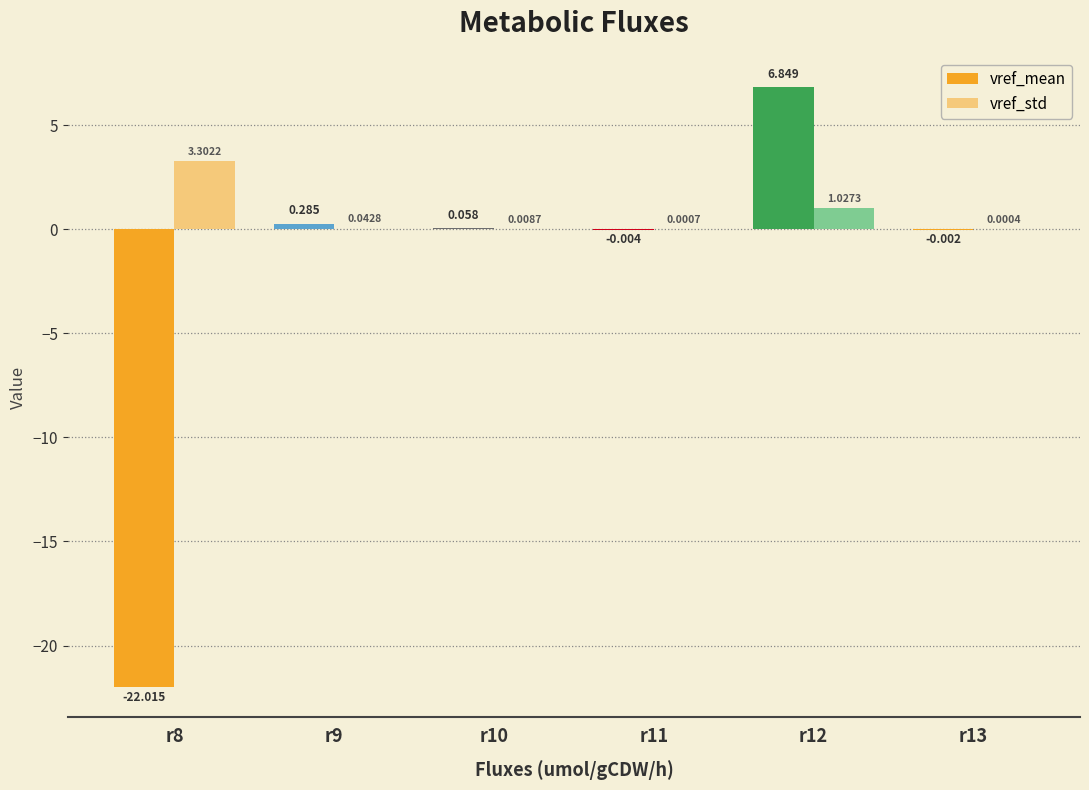

What is the difference between the vref_std values at r8 and r12?

2.3